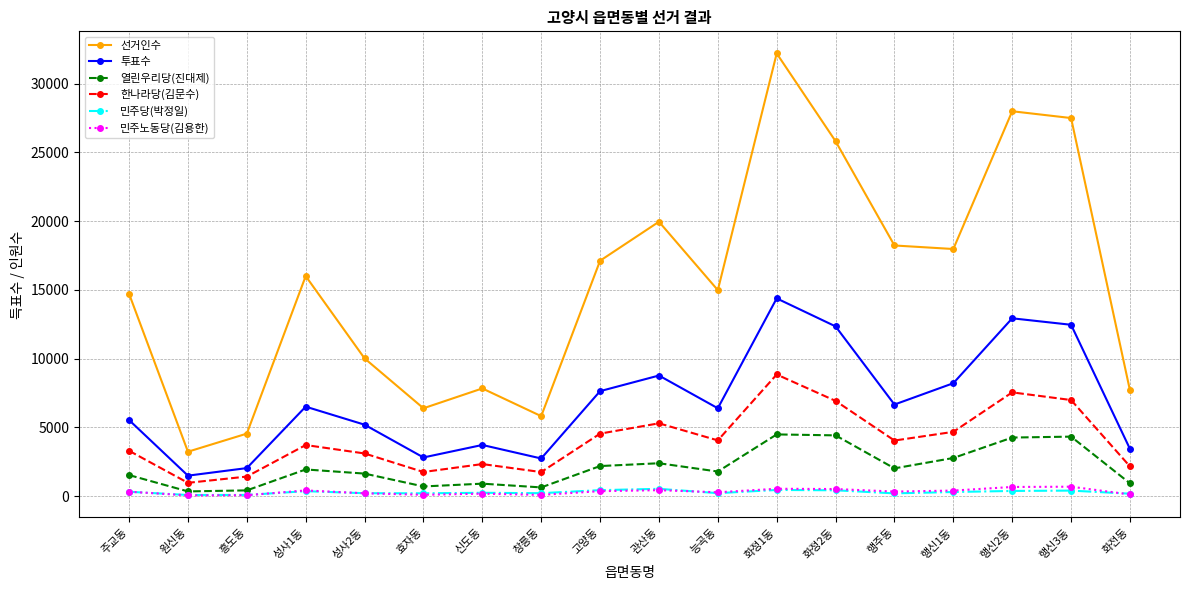

Which series has the largest total across all categories?

선거인수